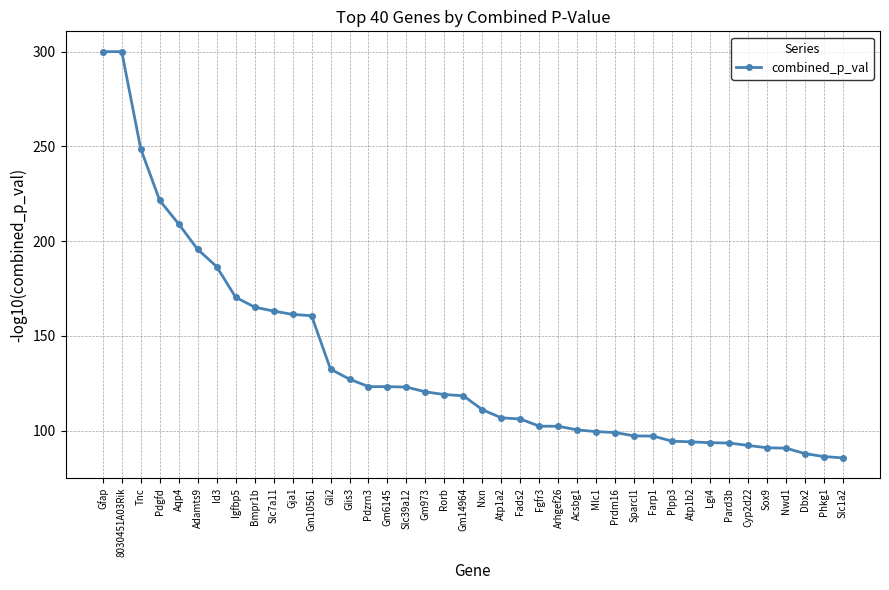

The value at Plpp3 is 63.7. True or false?

False